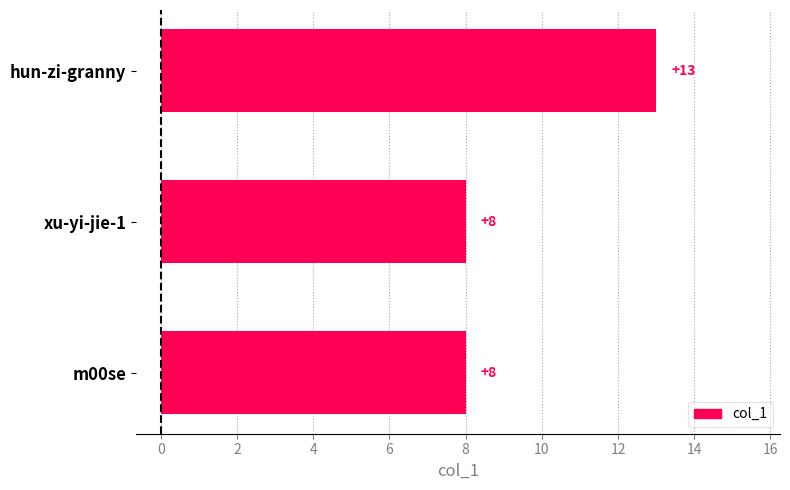

The chart shows a value of 13 at hun-zi-granny. True or false?

True